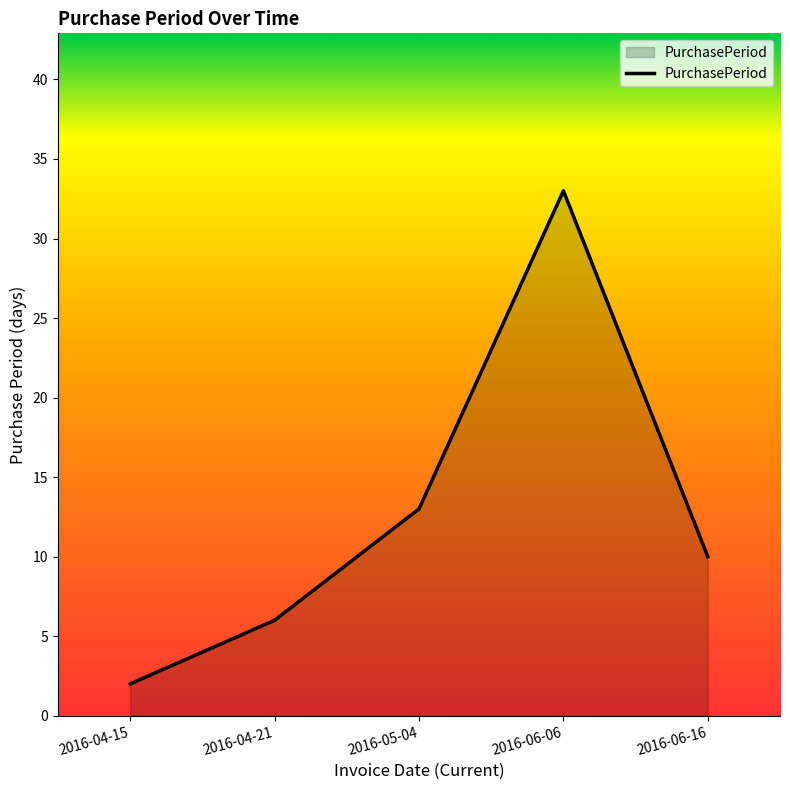

List the labels in order of value, largest first.

2016-06-06, 2016-05-04, 2016-06-16, 2016-04-21, 2016-04-15